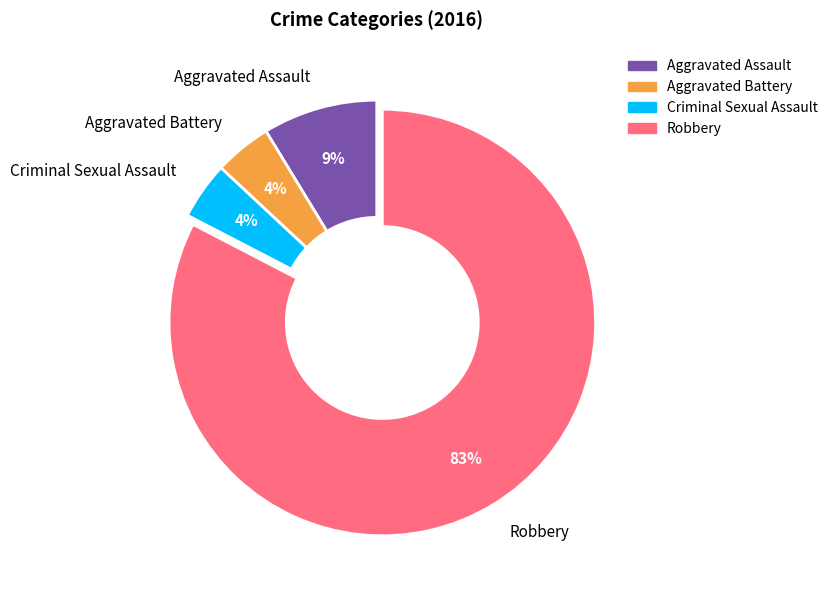

Is the sum of Aggravated Assault and Criminal Sexual Assault greater than half?

No